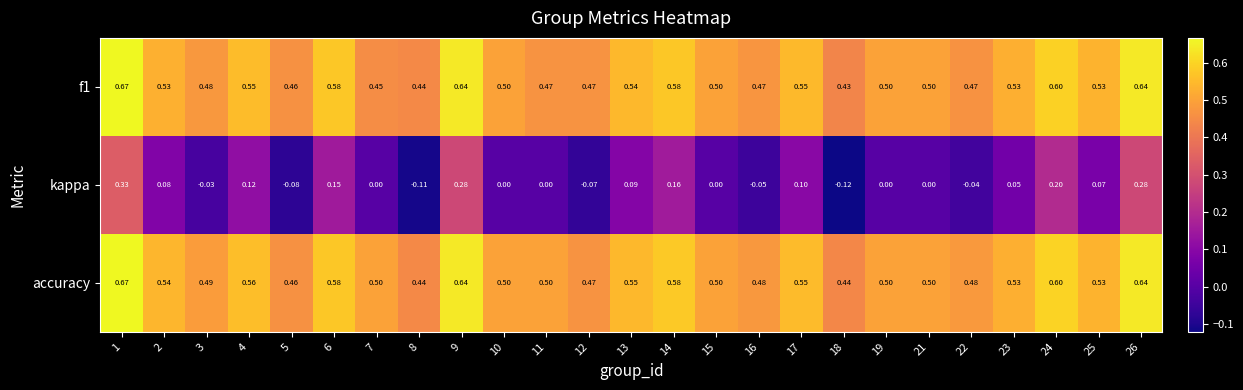

Which series has the largest total across all categories?

accuracy